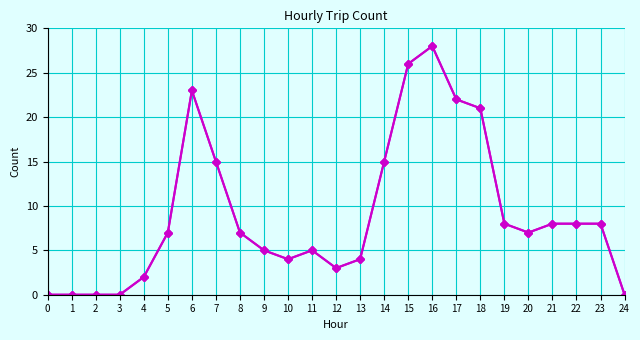

The value at 1 is -15. True or false?

False